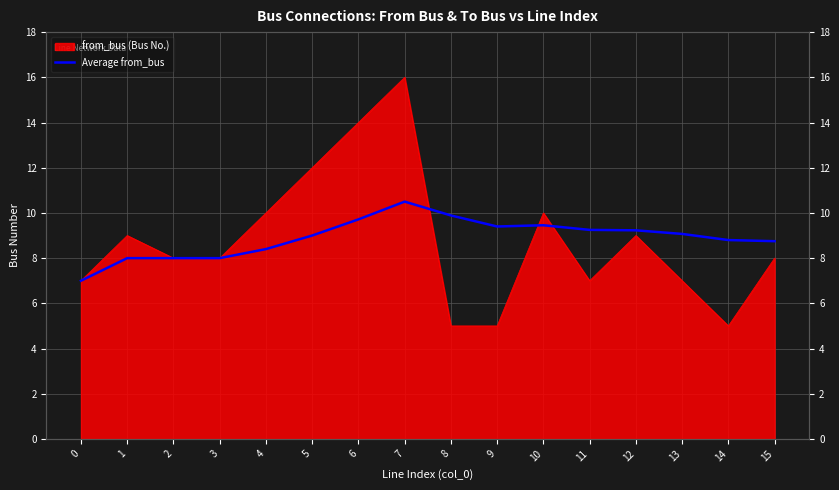

The chart shows a value of 16.6 at 11. True or false?

False